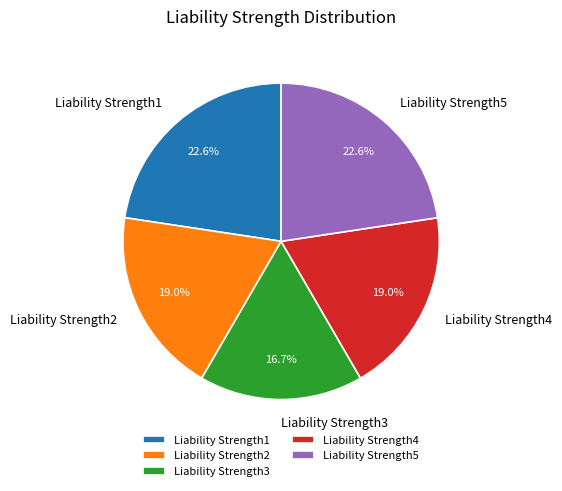

What percentage is the Liability Strength2 slice, to the nearest percent?

19%